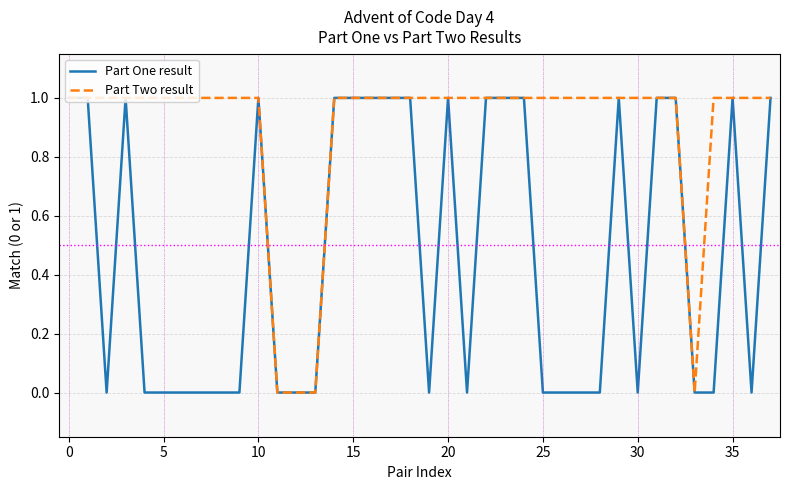

Which series has the largest total across all categories?

Part Two result